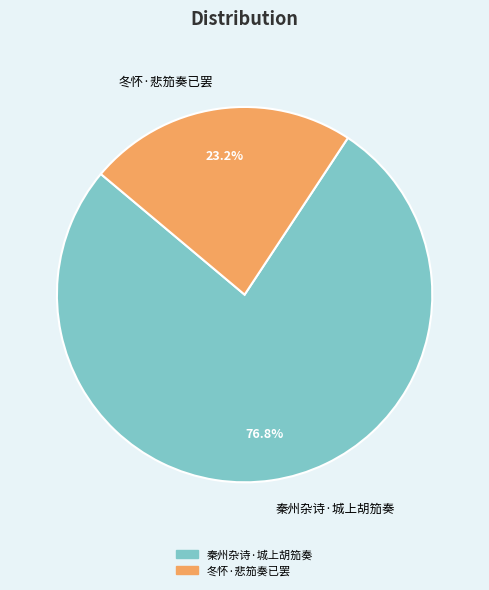

How many slices are in this pie chart?

2